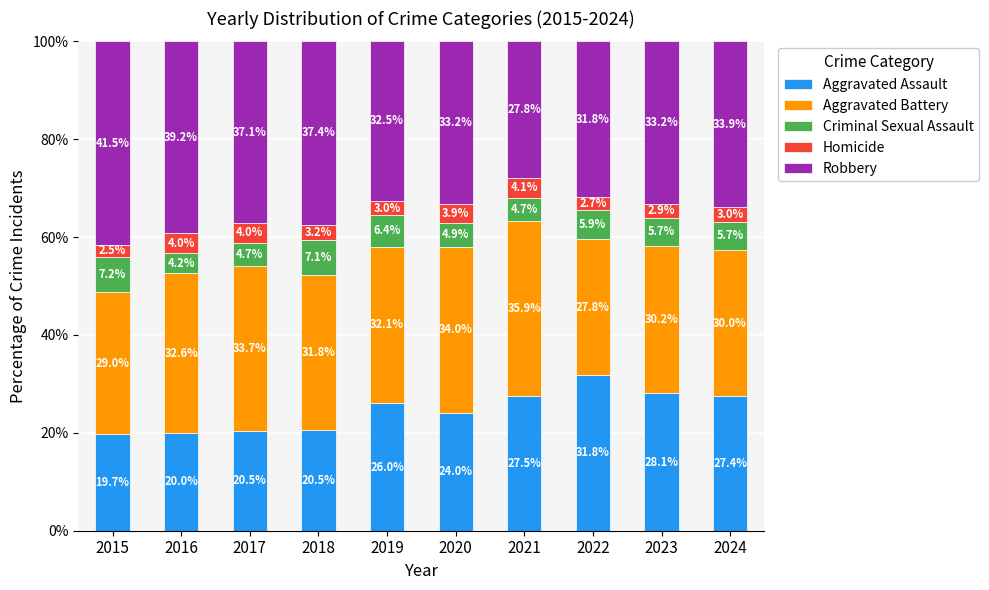

Is it true that Aggravated Assault equals 8.4 at 2015?

False